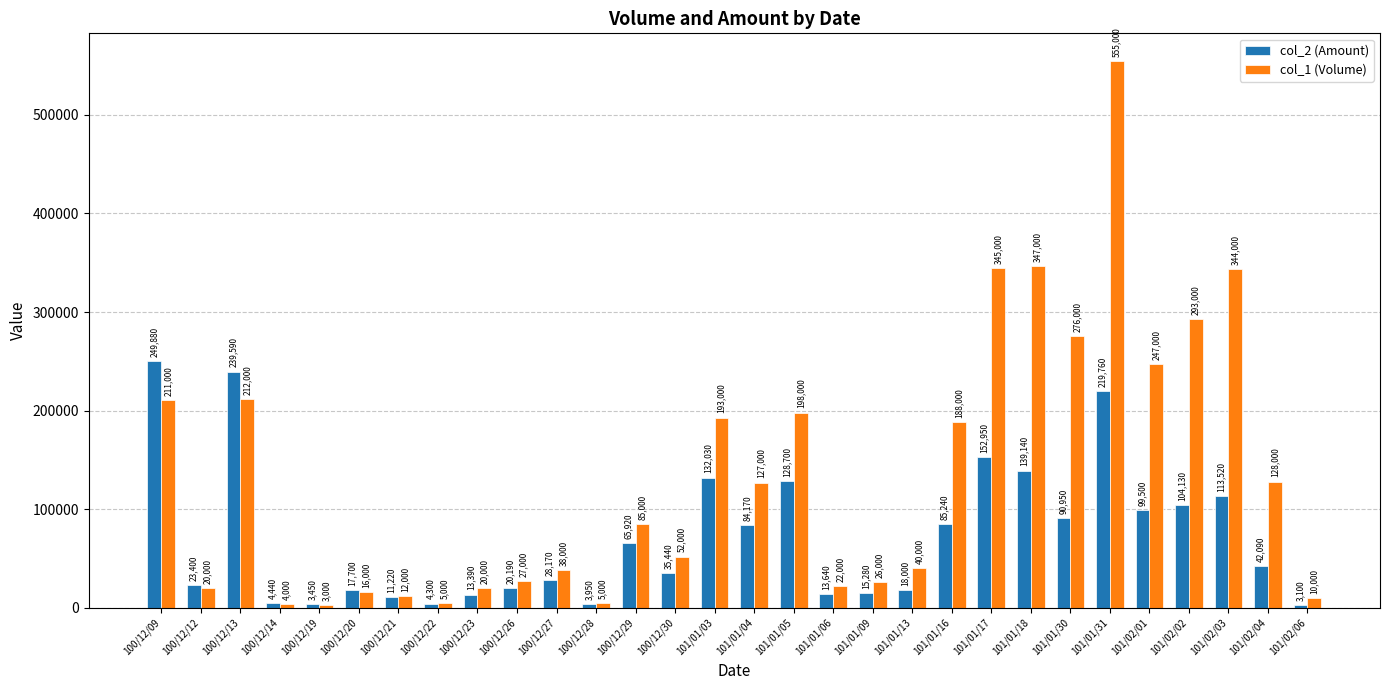

Rank the series at 101/01/09 from lowest to highest value.

col_2 (Amount), col_1 (Volume)